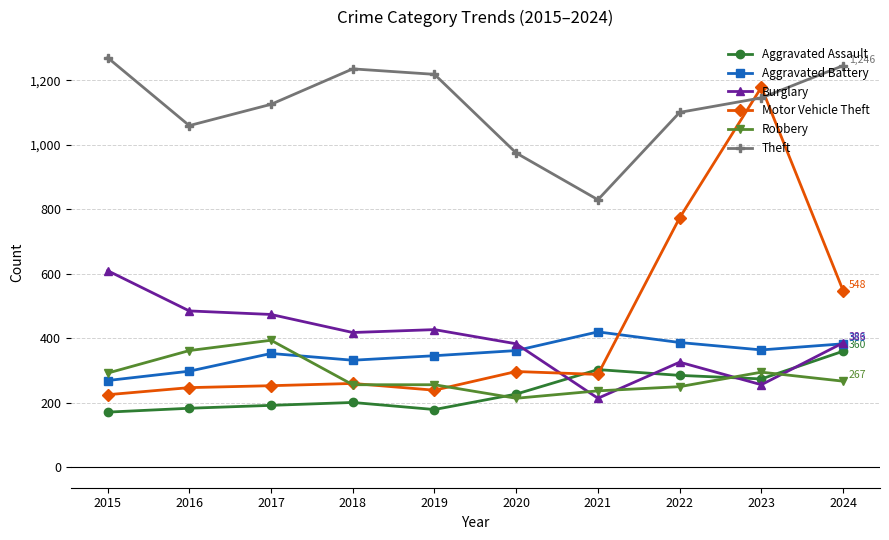

In Theft, how many points are lower than both neighbors (excluding endpoints)?

2